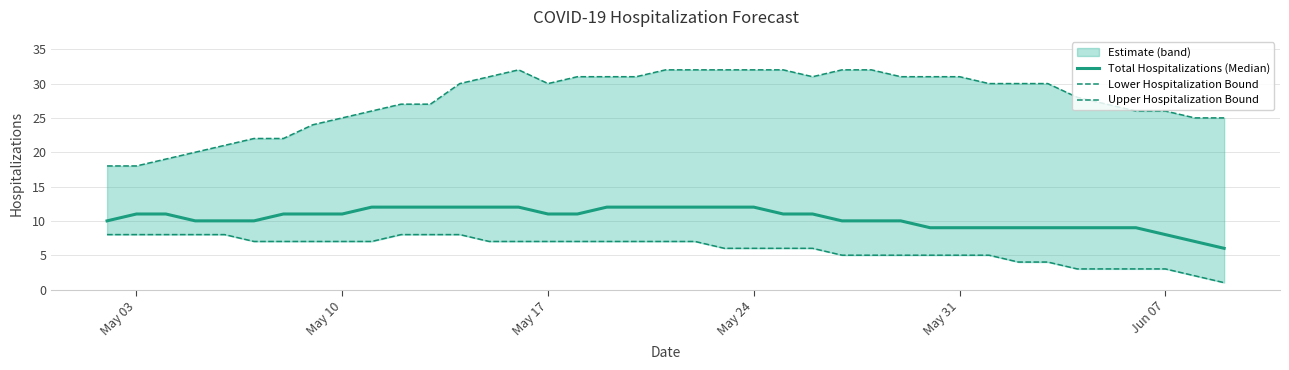

What is the lowest value of the Total Hospitalizations (Median) series?

6